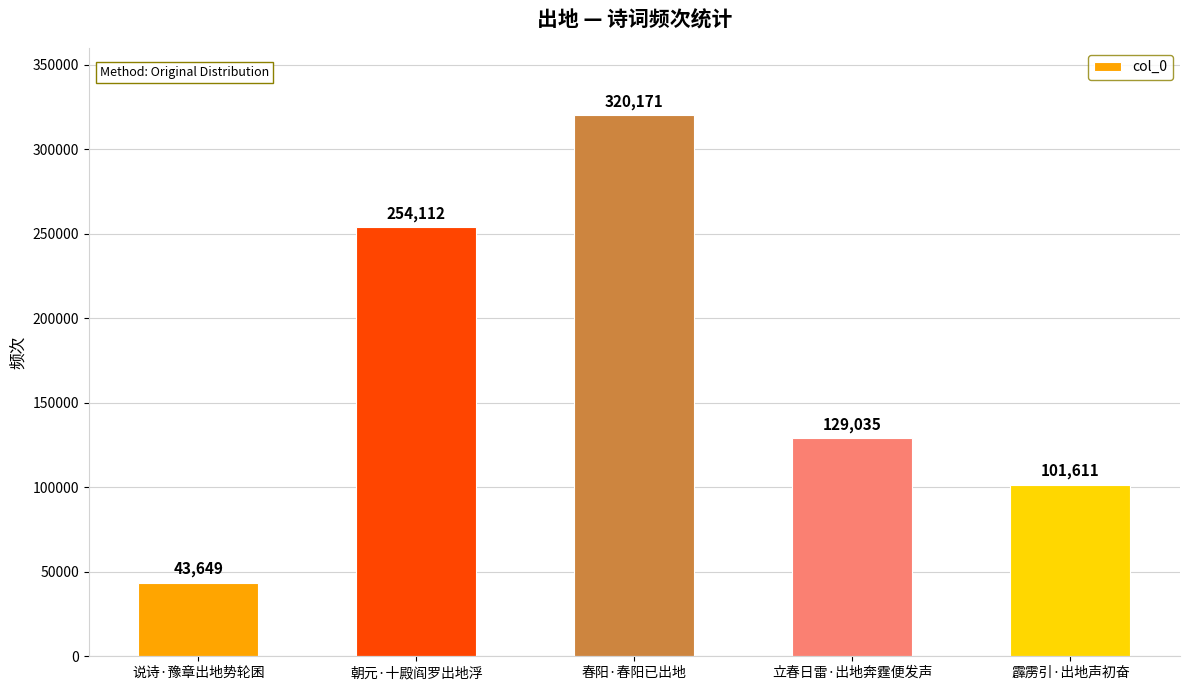

The value at 朝元·十殿阎罗出地浮 is 80363. True or false?

False